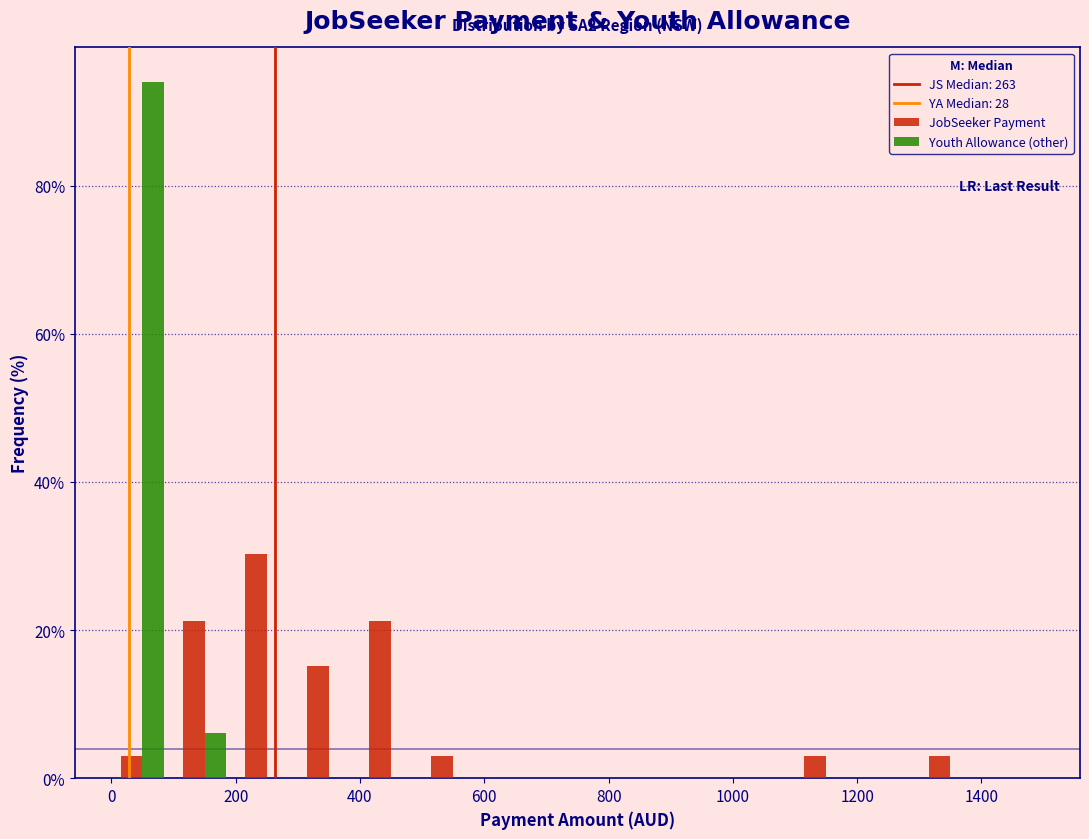

In the Youth Allowance (other) series, which range on the x-axis has the tallest bar?

0 to 100